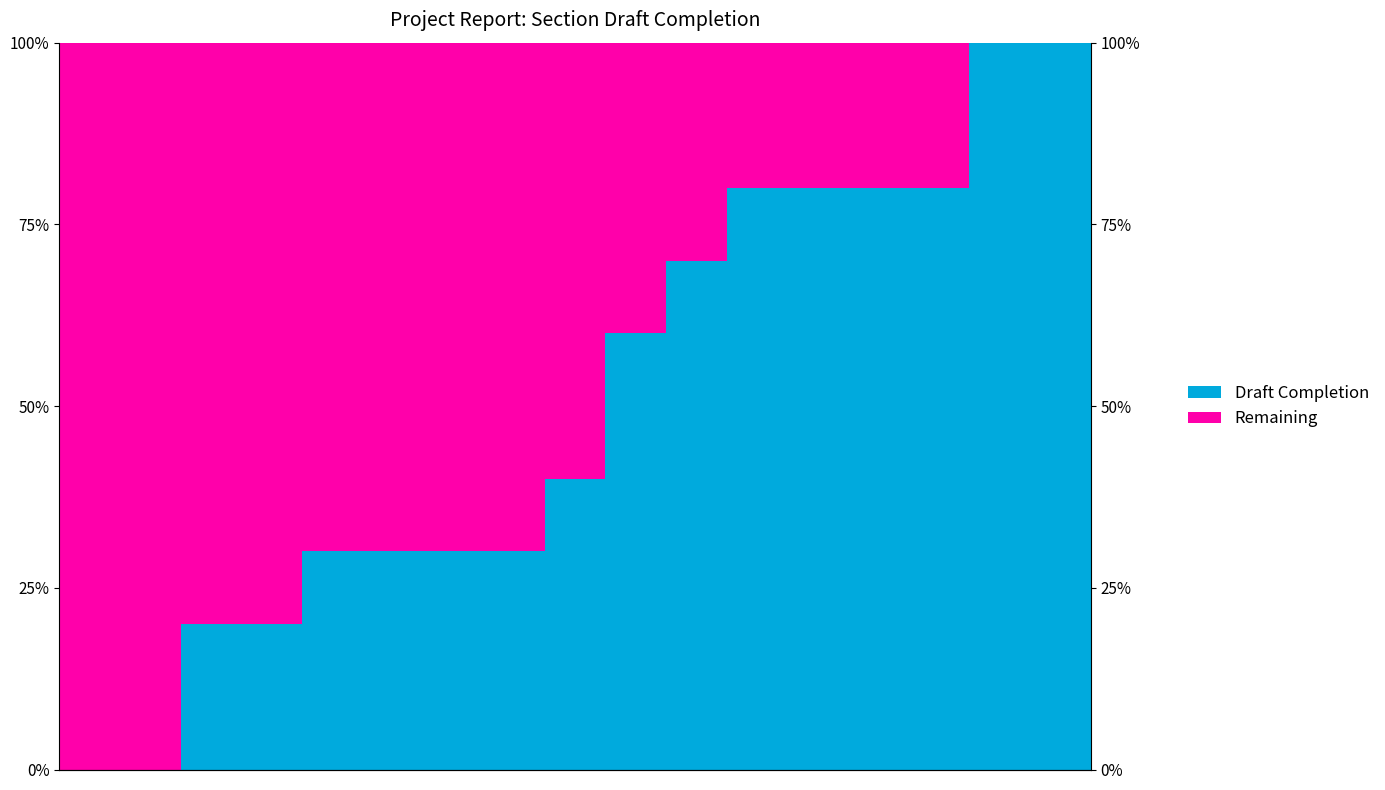

Is it true that Draft Completion equals 0.6 at 9?

True